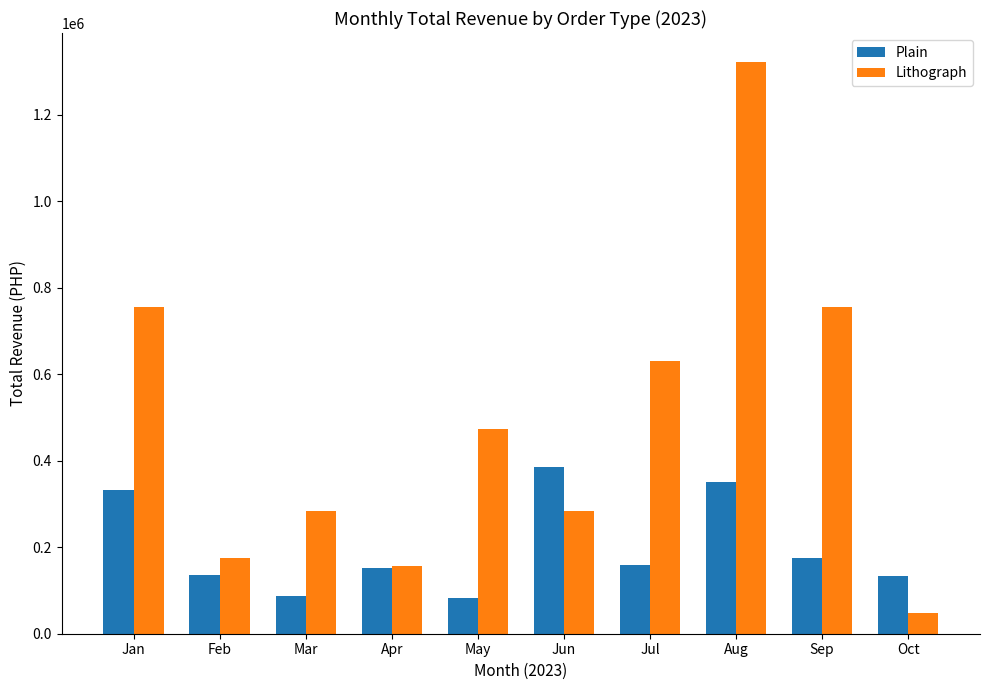

List the series in order of their overall mean, highest first.

Lithograph, Plain